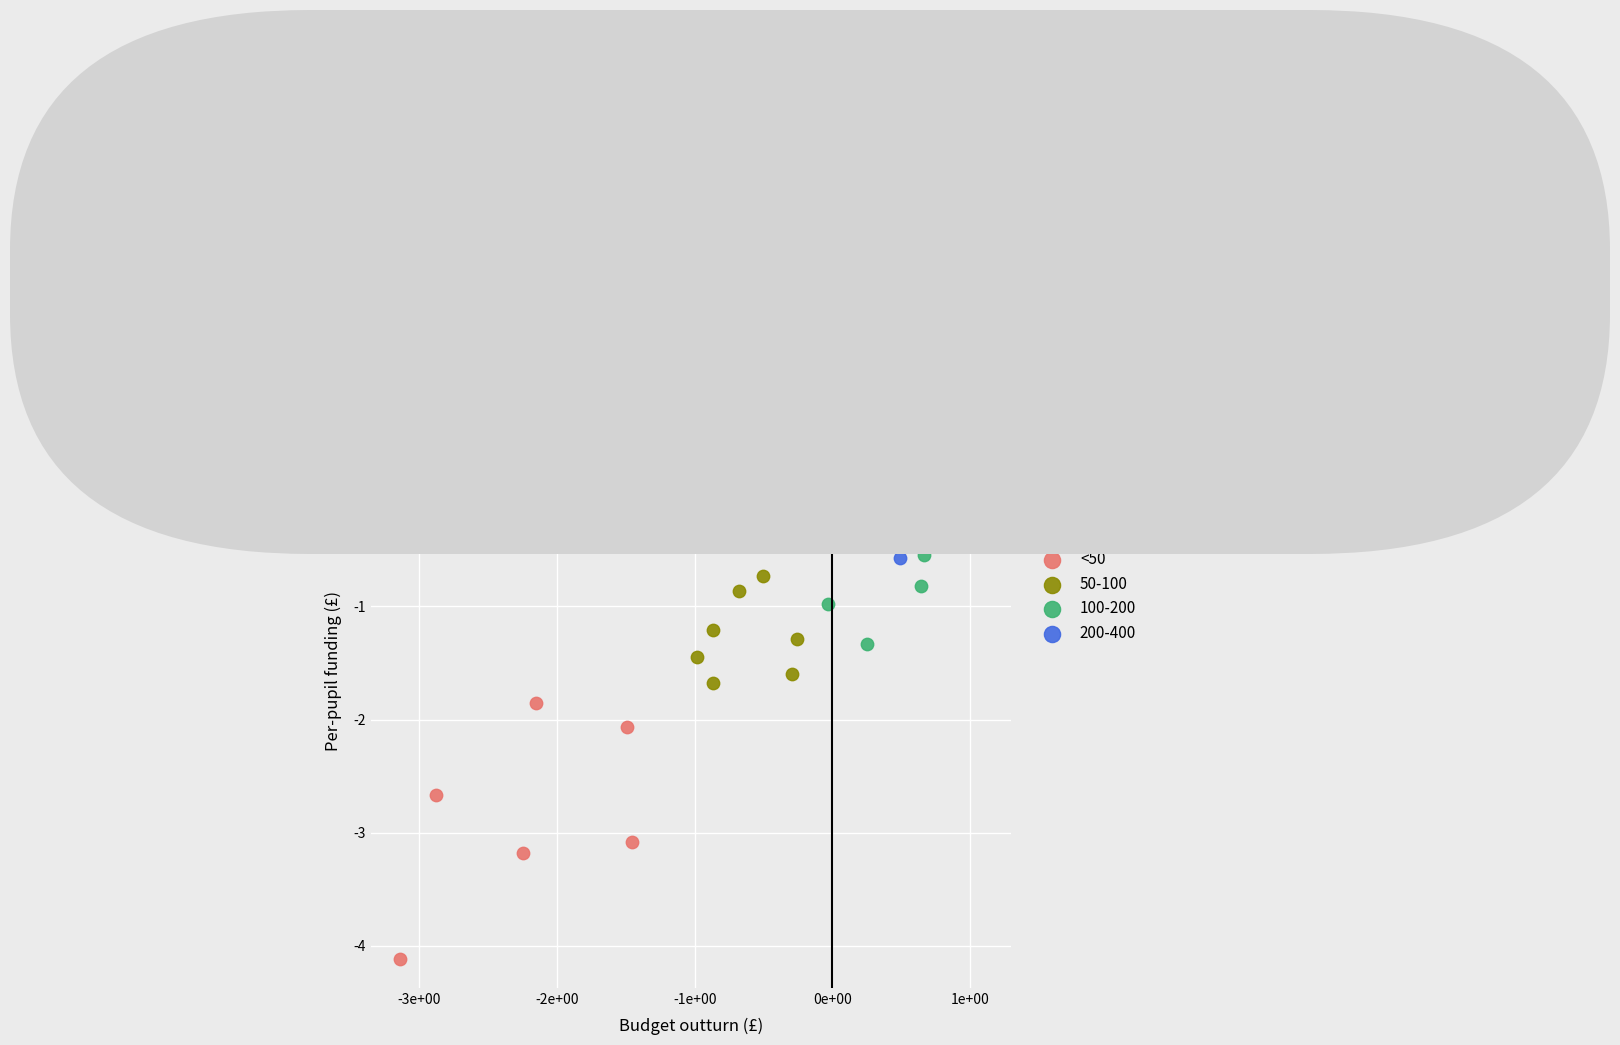

Which series contains the lowest Y value?

<50